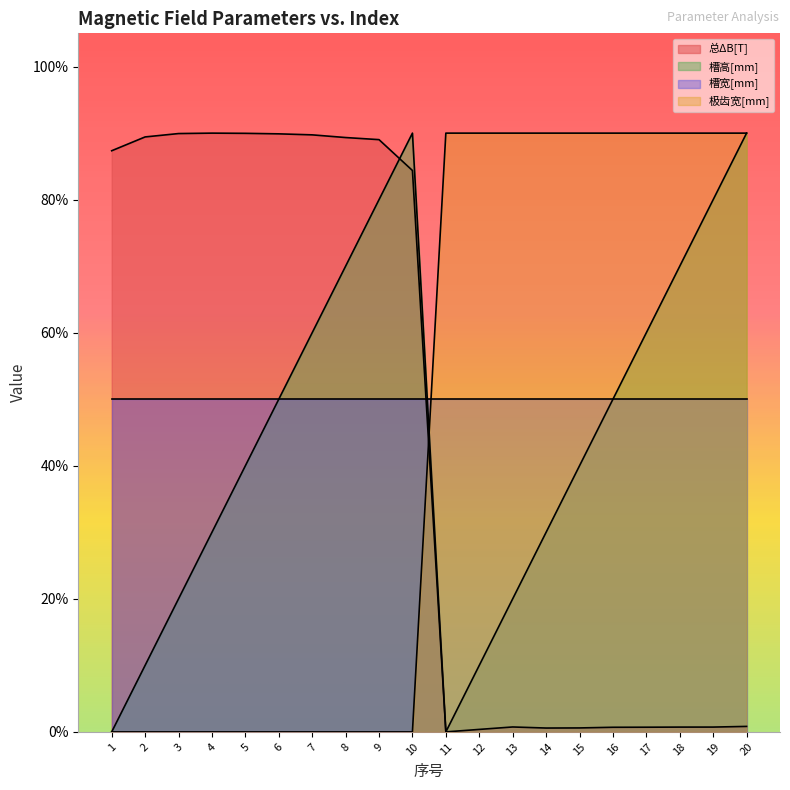

What is the difference between the second highest and minimum values in the 槽高[mm] series?

9.0